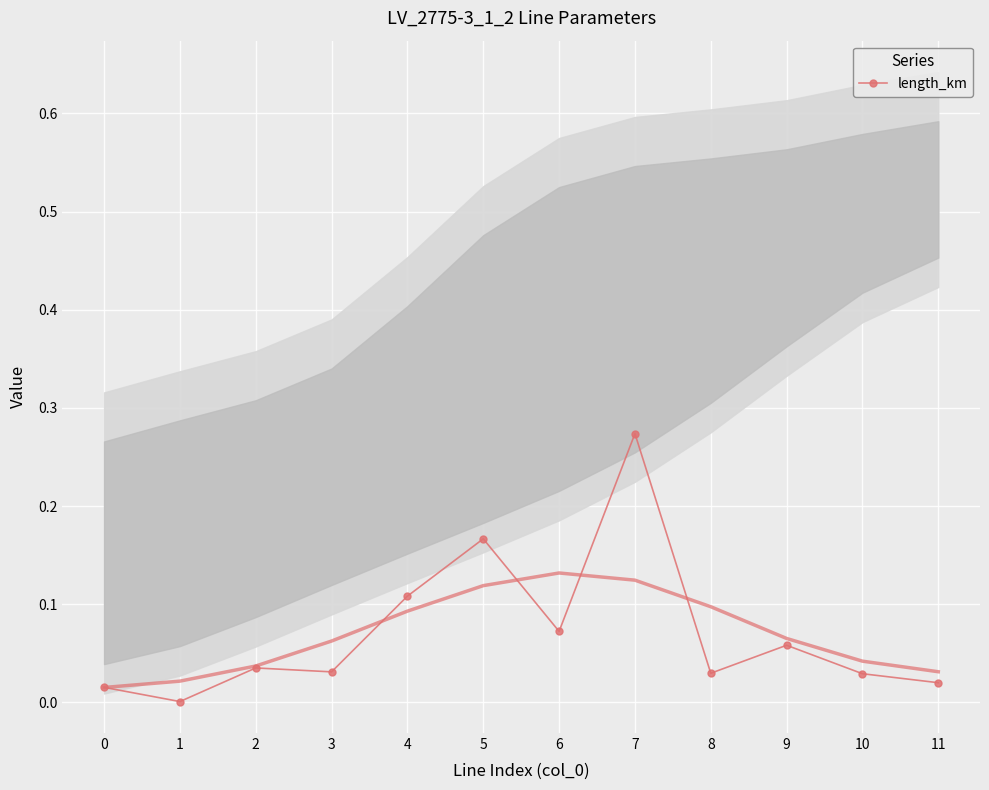

How many interior local valleys (lower than both neighbors) does the data have?

4